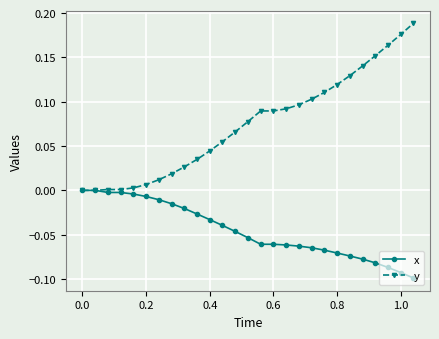

Which series has the largest total across all categories?

y